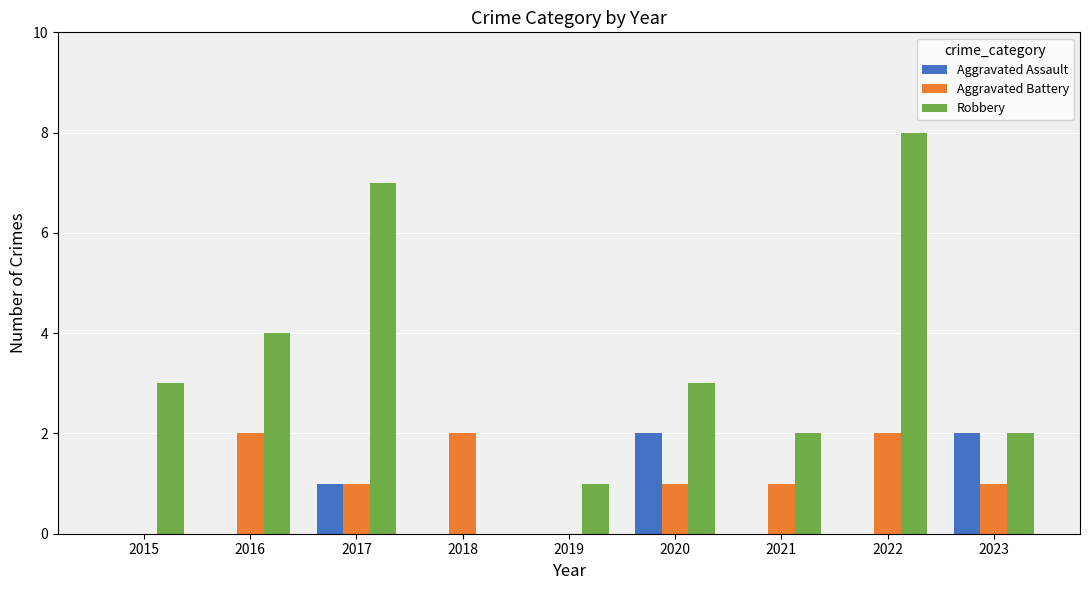

How many distinct data groups are displayed?

3